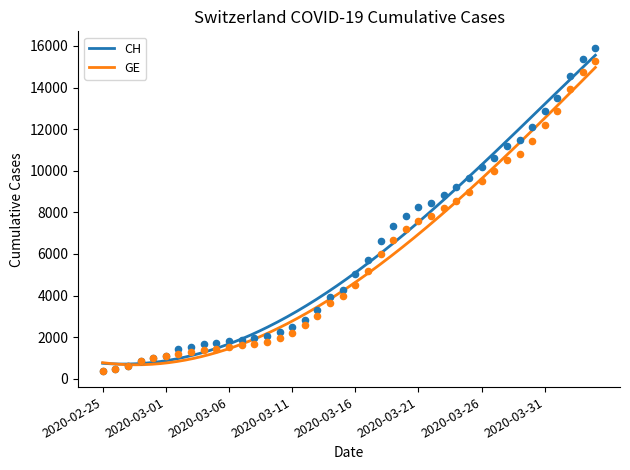

What are all the series names shown in the legend?

CH, GE